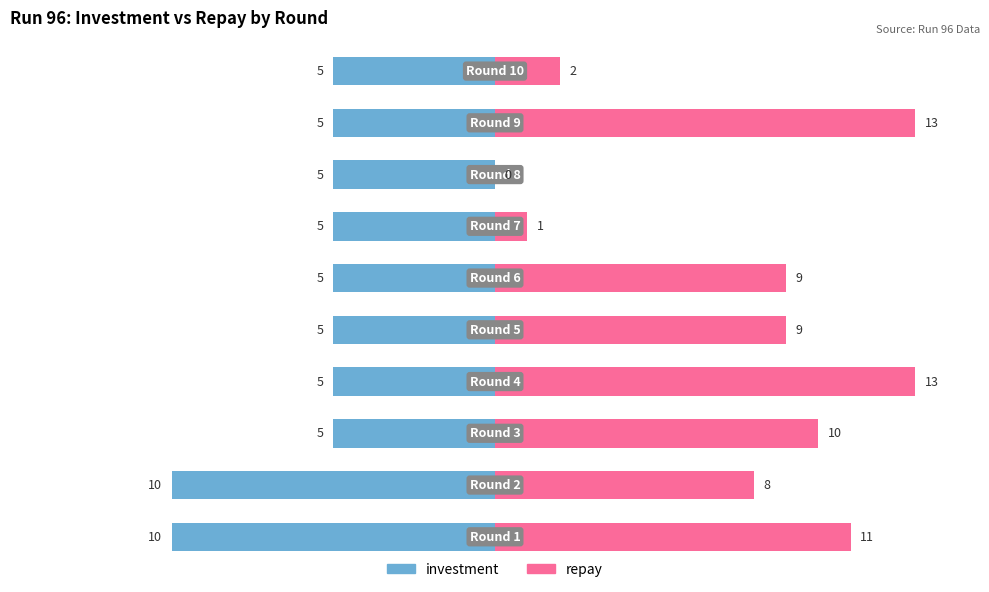

The value of investment at 8 is -5. True or false?

True